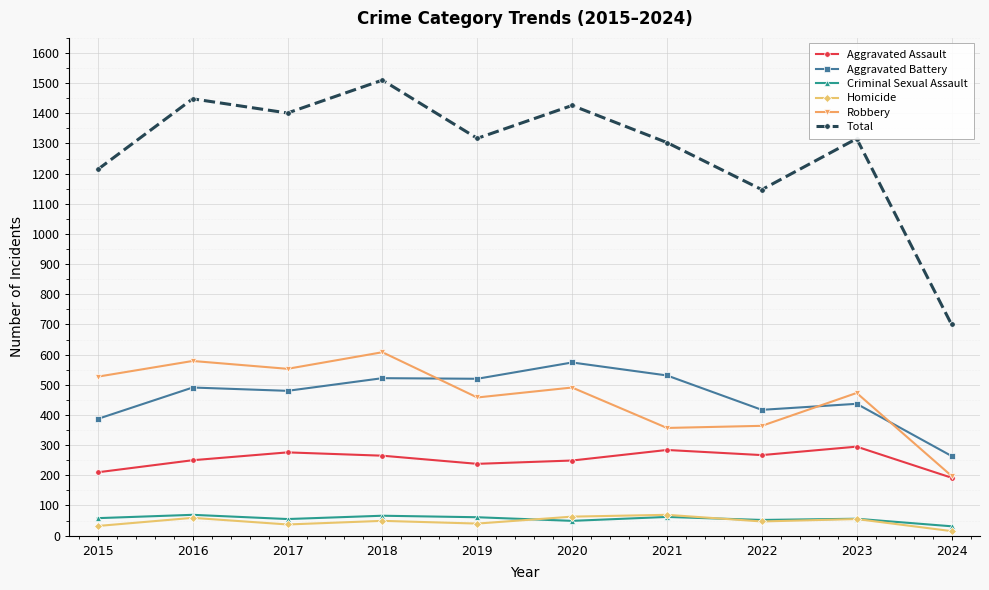

How many lines are shown in the chart?

6